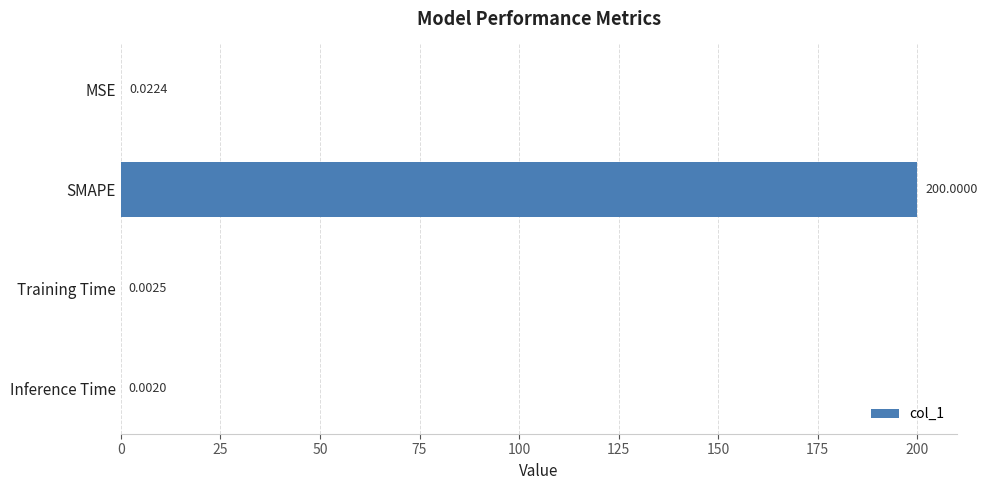

What is the sum of the values at SMAPE and Training Time?

200.0